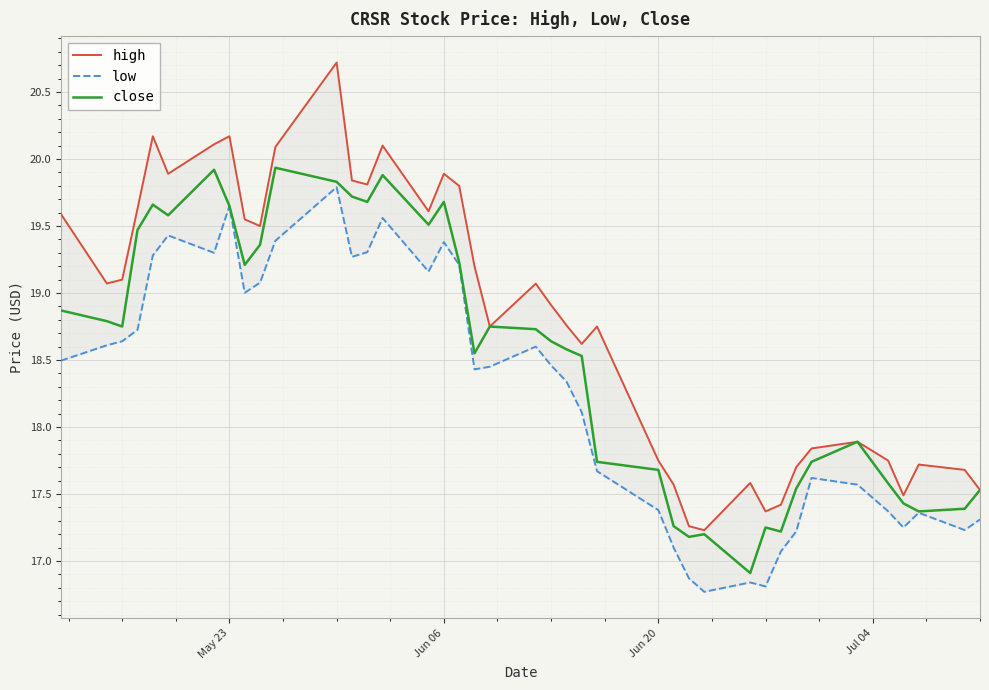

Count the number of data series in this chart.

3